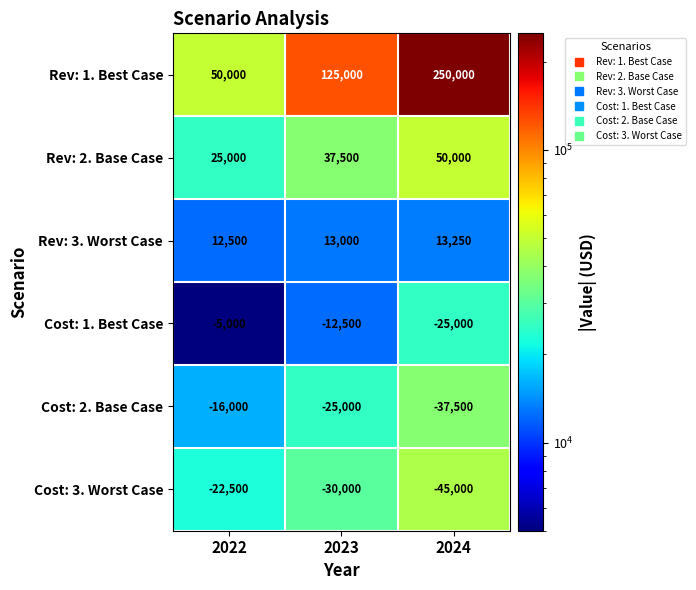

What is the difference between the maximum and minimum values in the Rev: 1. Best Case series?

200000